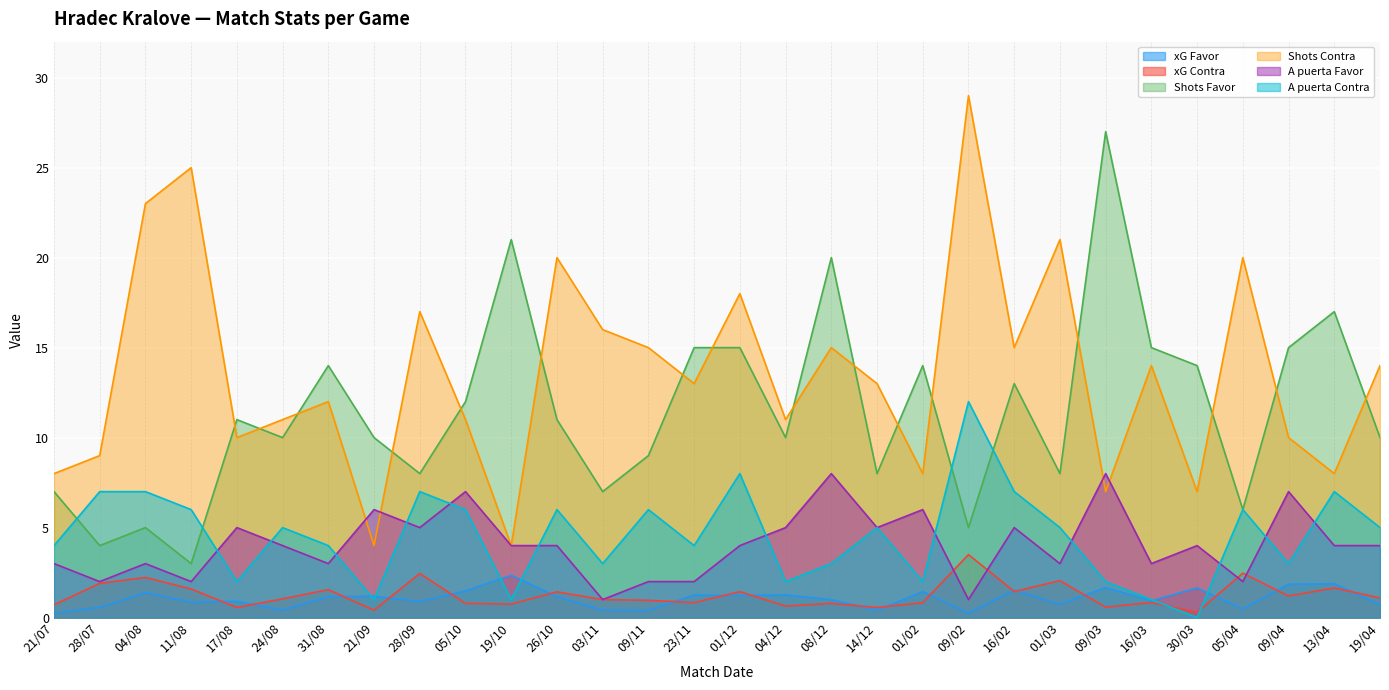

What is the average value of the A puerta Favor series?

4.1